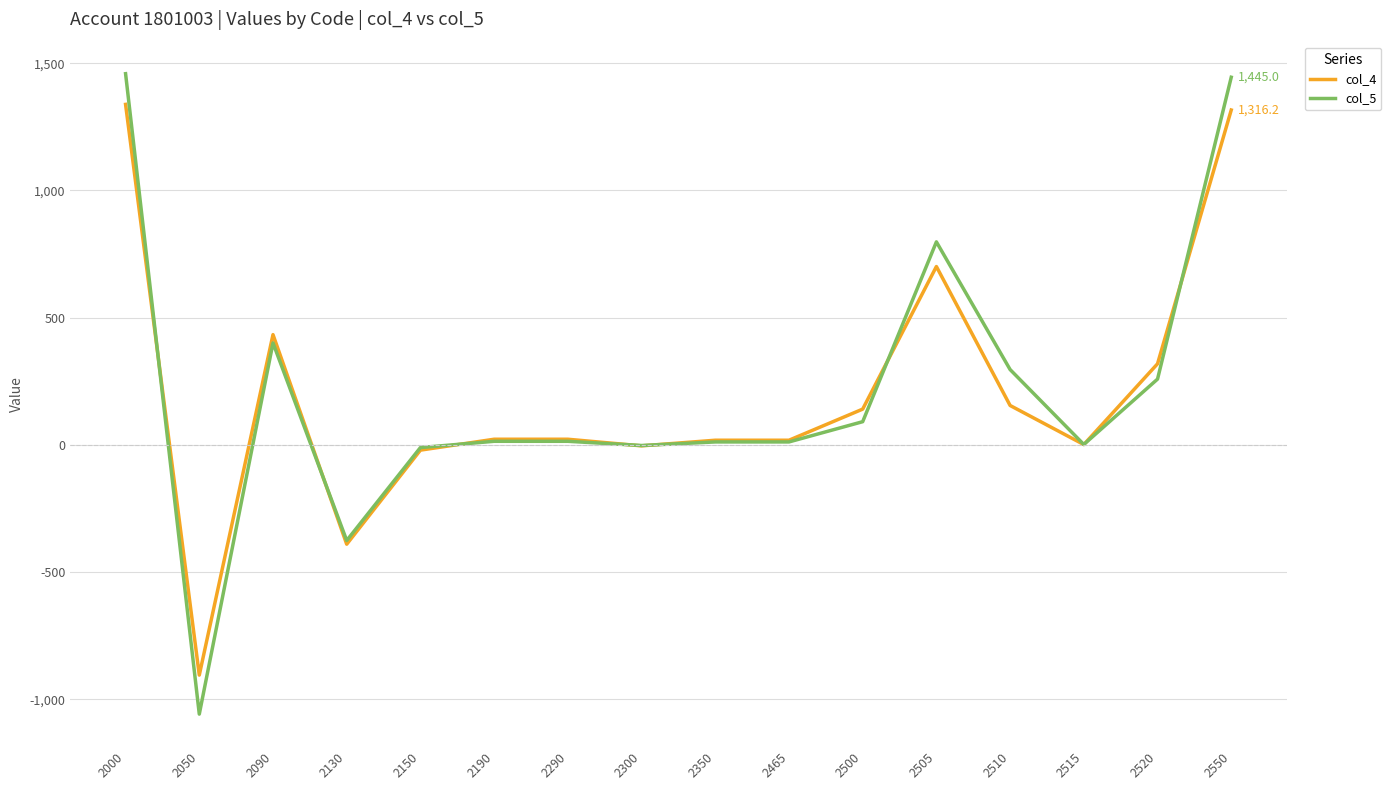

Where is the first local minimum for col_4?

2050